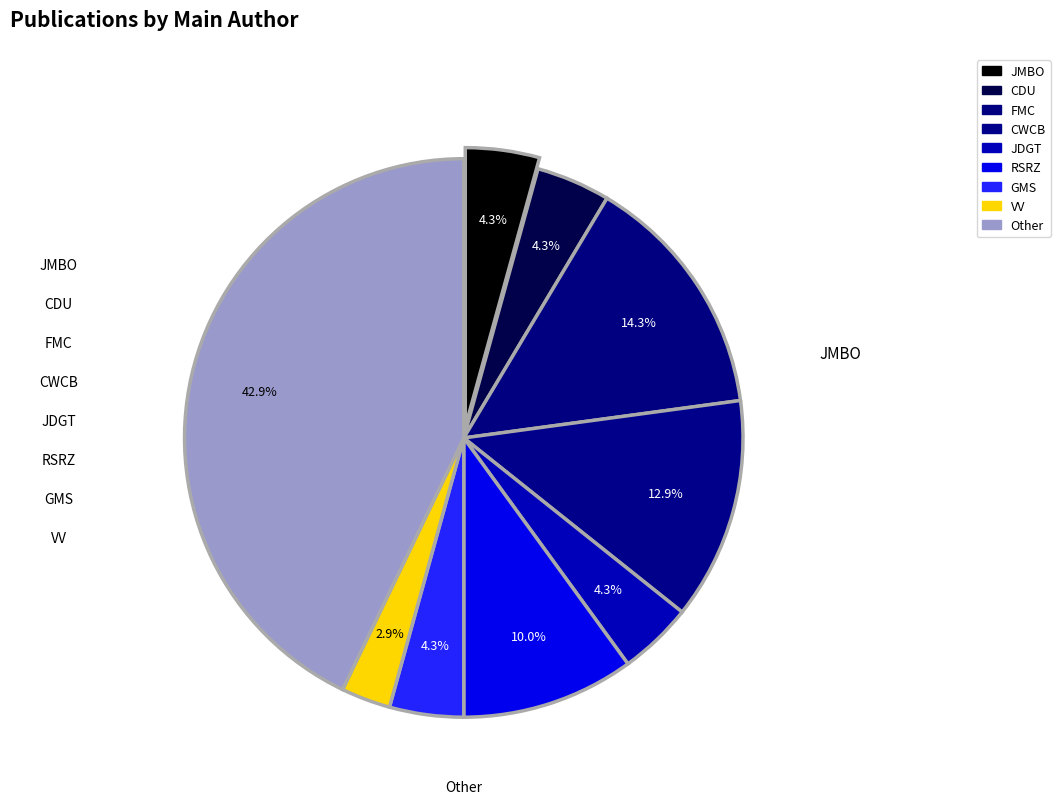

Approximately how many times larger is the value at RSRZ compared to CWCB?

0.8